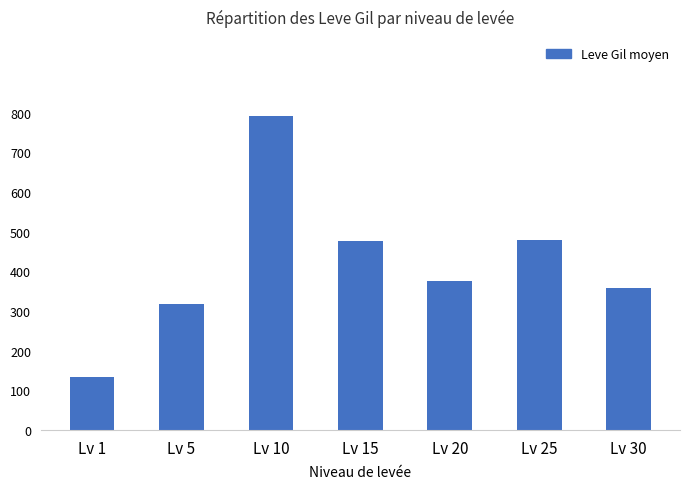

True or false: the data shows 133 at Lv 1.

True